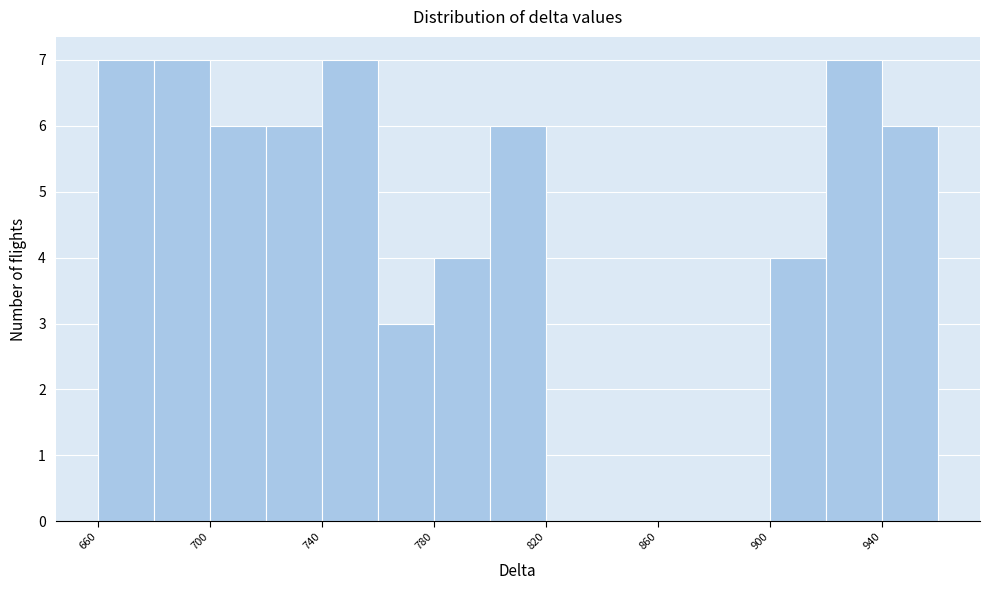

Reading left to right, list every bar in this chart as the range it spans on the x-axis followed by its height. The values are not printed on the chart, so give them approximately, as read against the axis.

660 to 680: 7
680 to 700: 7
700 to 720: 6
720 to 740: 6
740 to 760: 7
760 to 780: 3
780 to 800: 4
800 to 820: 6
820 to 840: 0
840 to 860: 0
860 to 880: 0
880 to 900: 0
900 to 920: 4
920 to 940: 7
940 to 960: 6